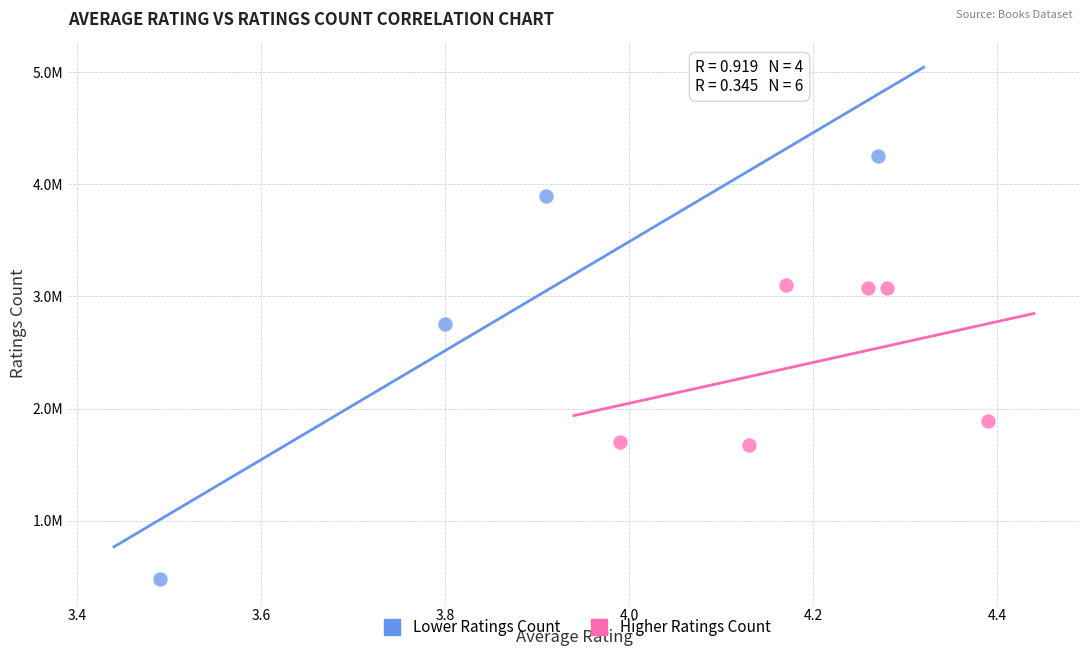

Which series contains the lowest Y value?

Lower Ratings Count